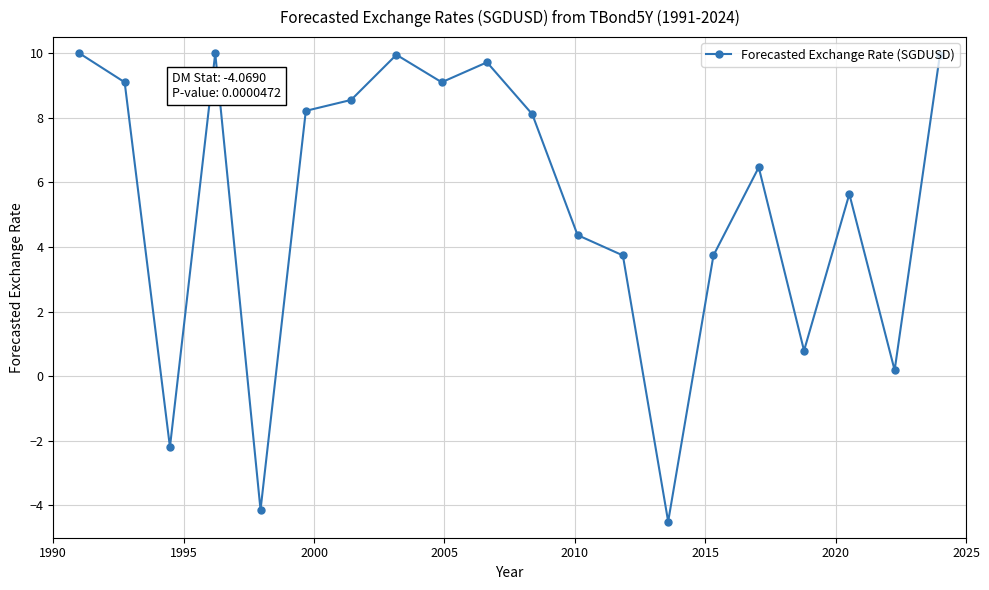

What is the minimum value shown in the chart?

-4.5